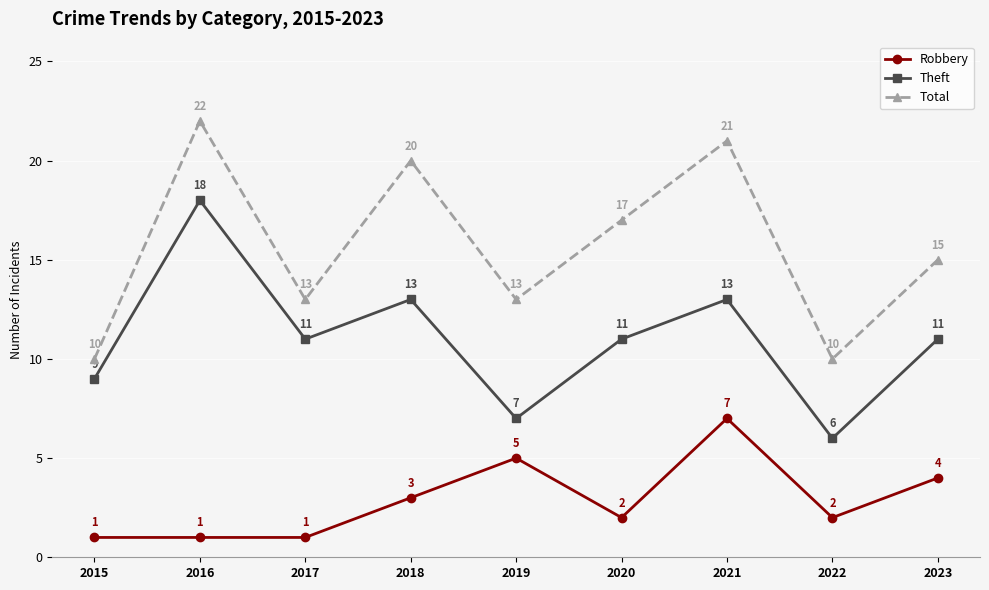

What is the difference between the Total values at 2016 and 2023?

7